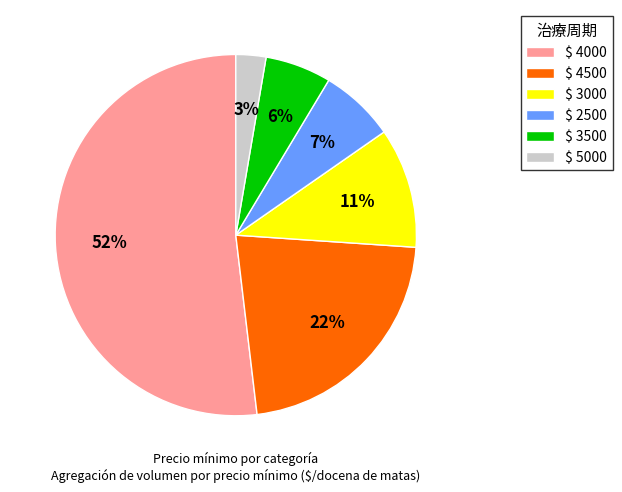

How many slices are in this pie chart?

6